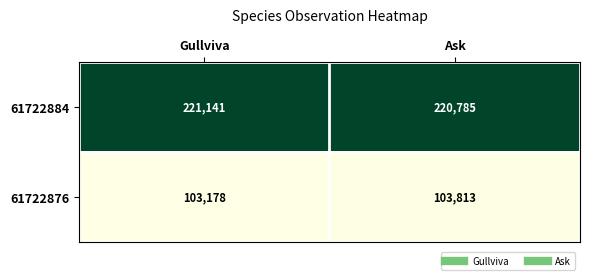

What is the total value across all series at Gullviva?

324319